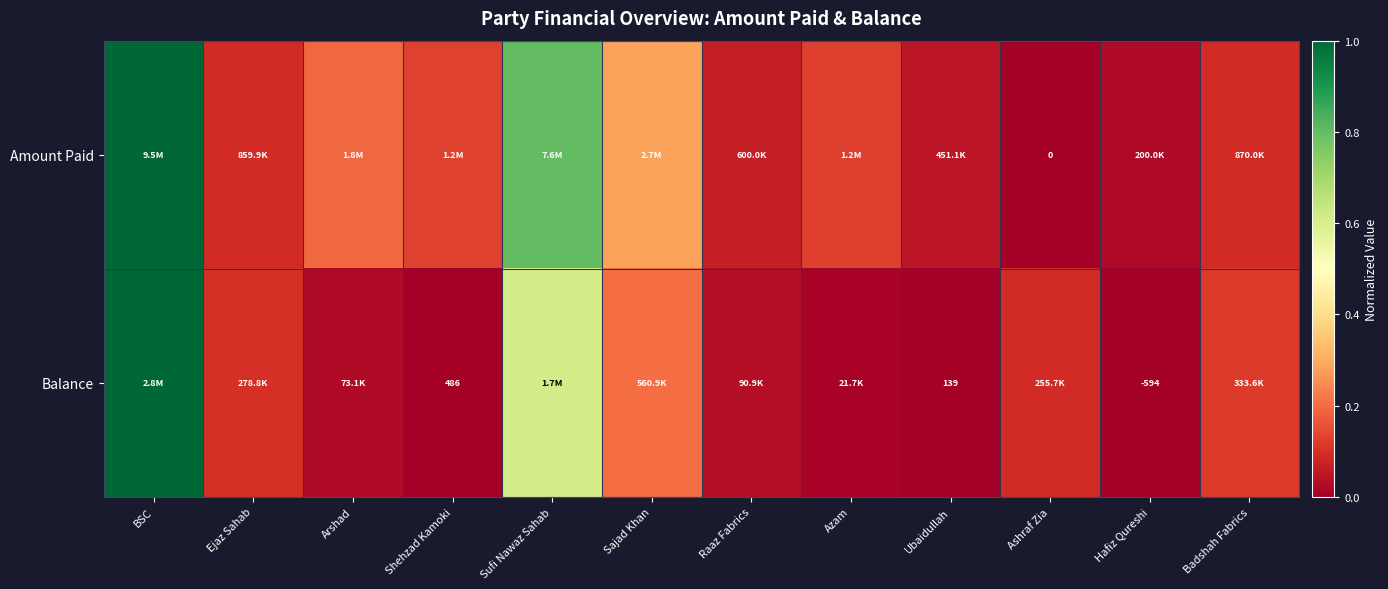

True or false: Amount Paid has a value of 0.1 at Ejaz Sahab.

True